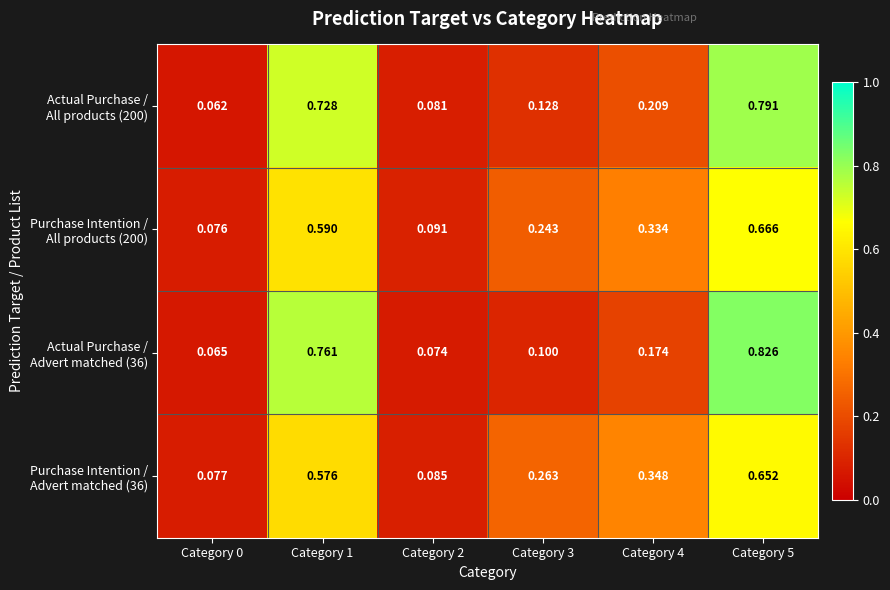

Count the number of categories in the chart.

6